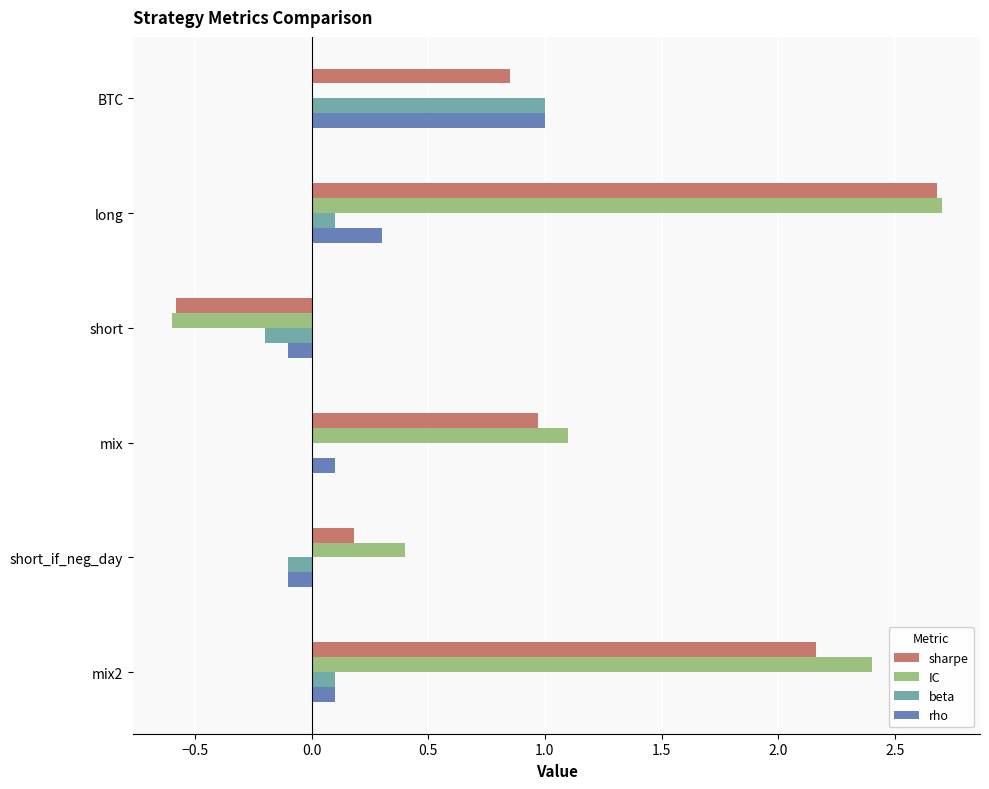

Which series changed the most between mix and short_if_neg_day?

sharpe